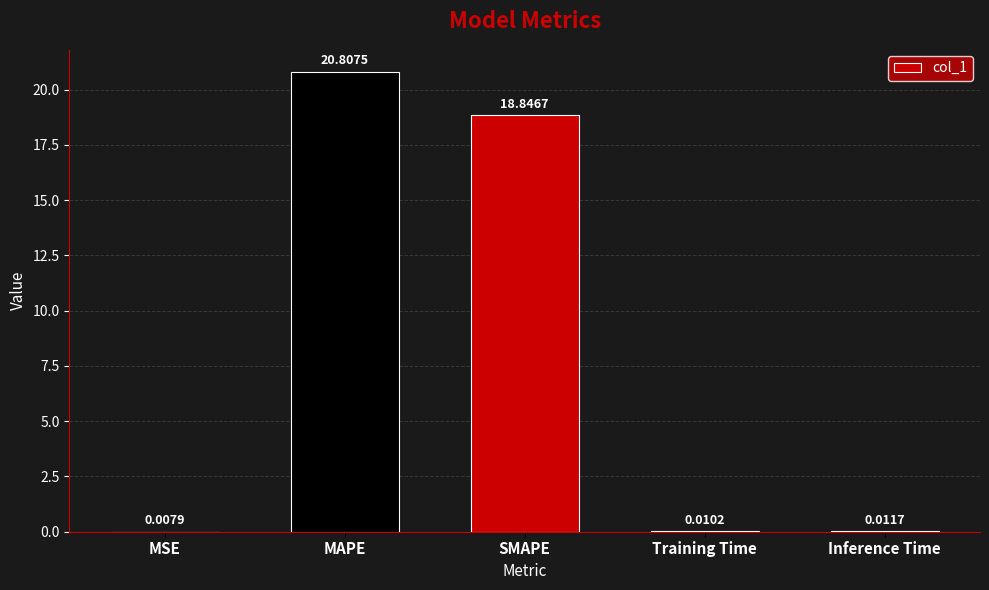

What is the sum of all values?

39.7